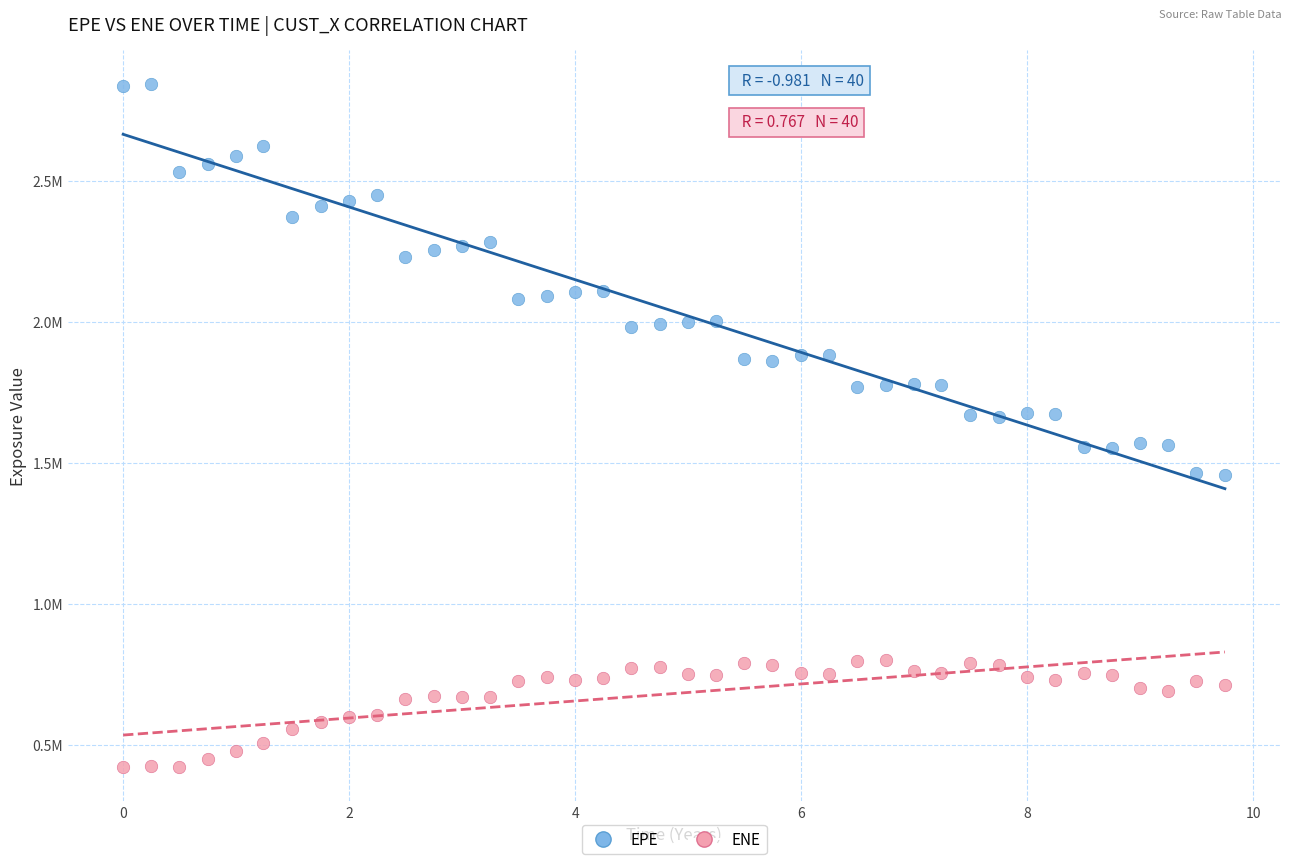

Which series contains the highest Y value?

EPE